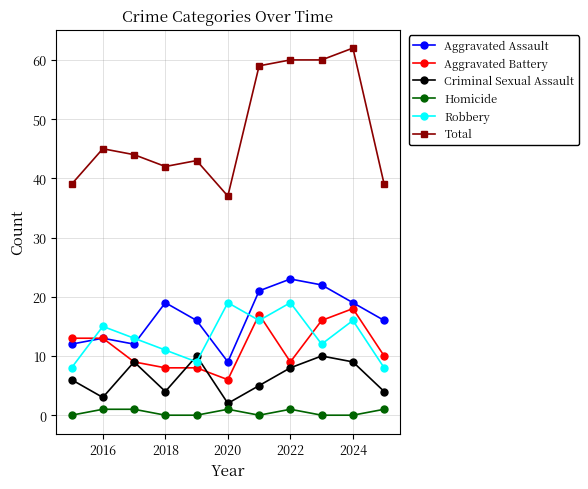

Does the chart have visible grid lines?

Yes